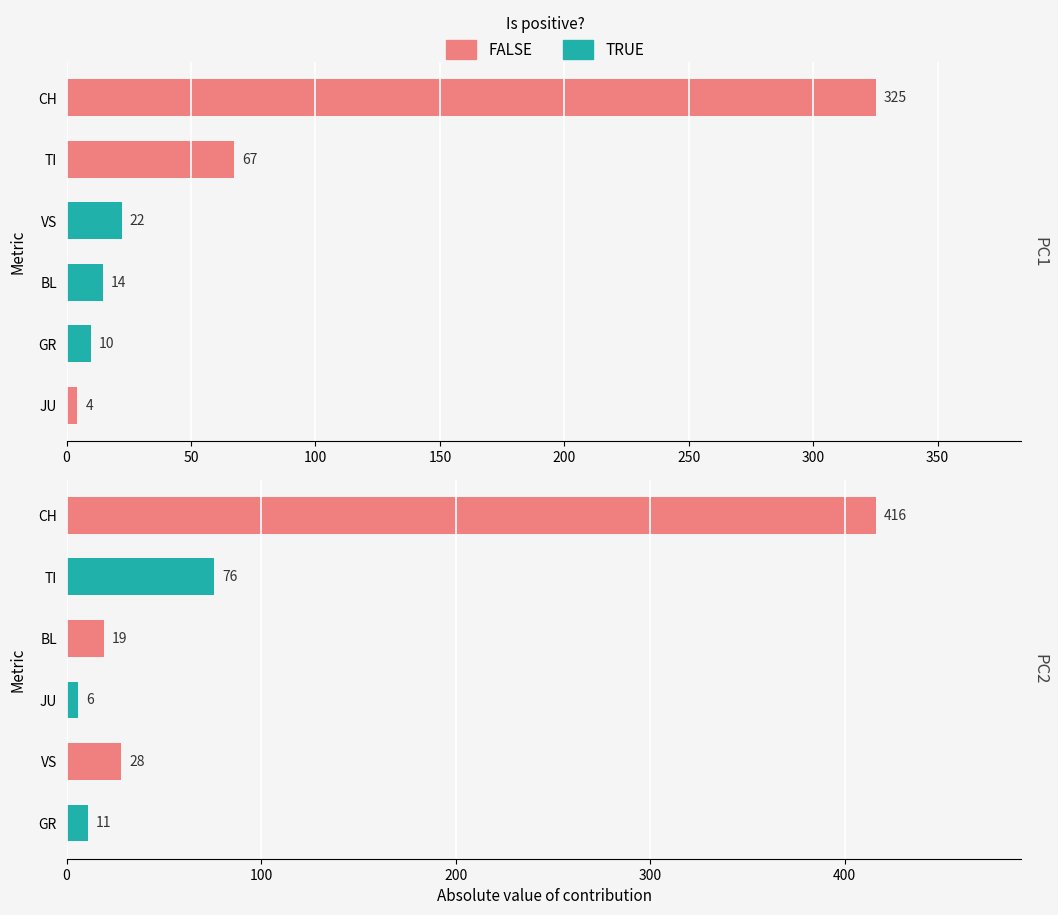

What is the value of the 2nd bar from the left?

76